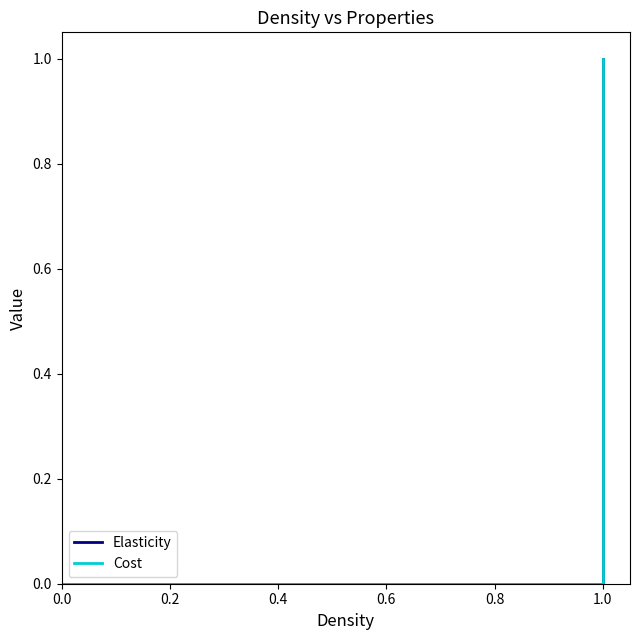

What is the maximum value for Elasticity?

1.0